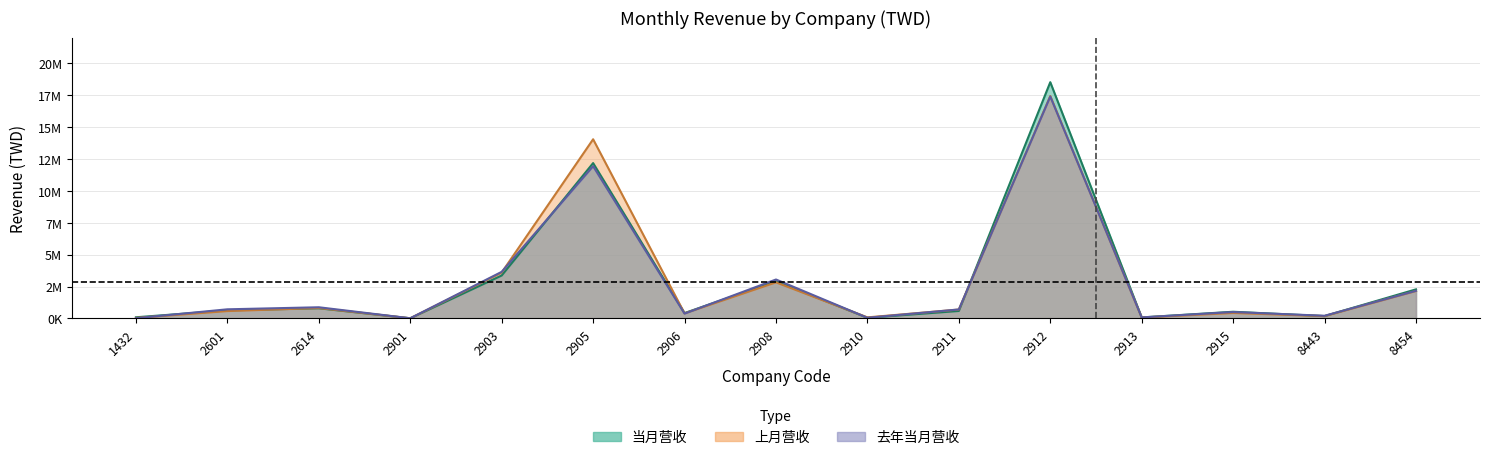

Reading left to right, what are all the values shown in this chart?

当月营收: 90304	631156	796237	11228	3365499	12177898	421053	2915977	50810	585803	18521233	78938	522810	183669	2280076
上月营收: 40017	577961	816204	10100	3599158	14045970	397007	2828822	82573	696211	17437492	69786	428353	182559	2151335
去年当月营收: 18064	714772	875143	11633	3652657	11934159	378273	3051439	51605	704109	17398886	80290	501615	207720	2164062